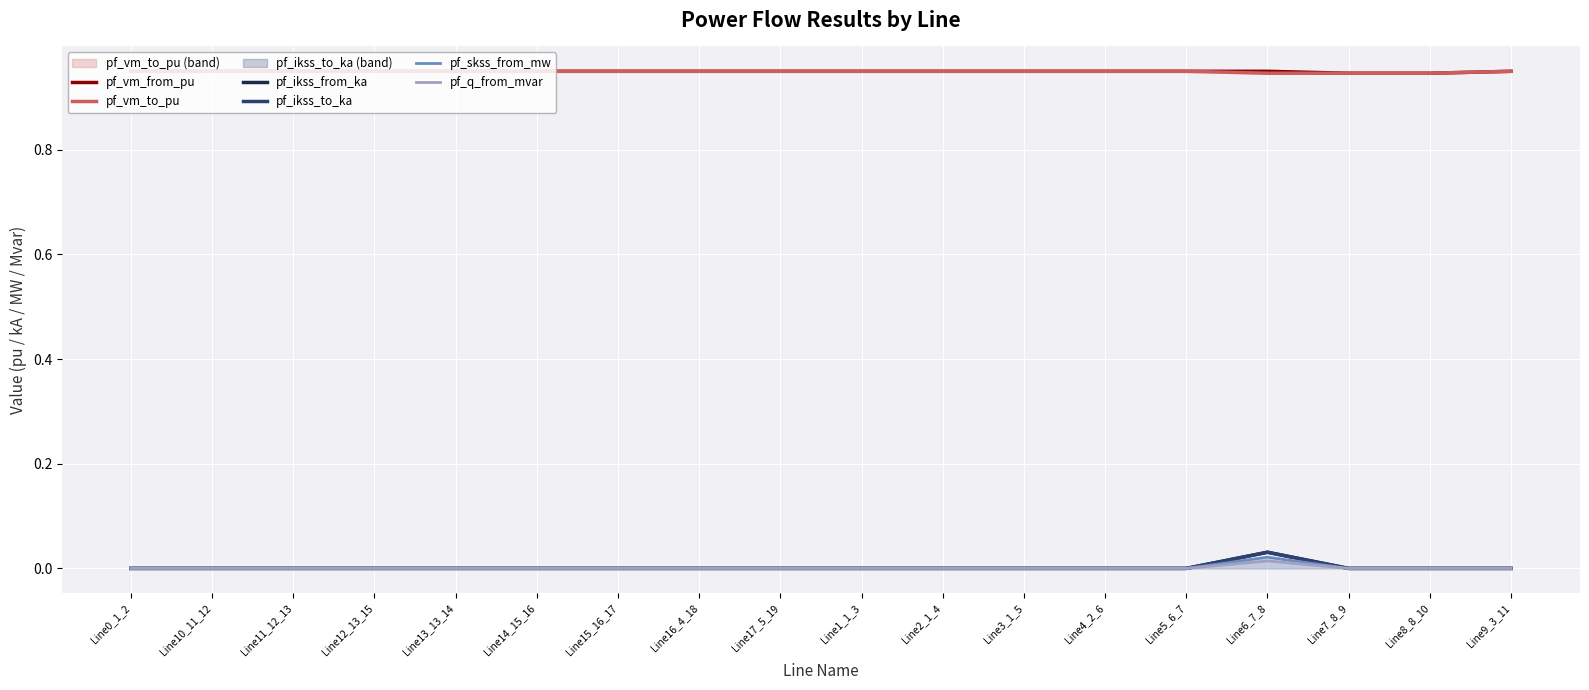

At which category does pf_q_from_mvar reach its first local peak?

Line6_7_8